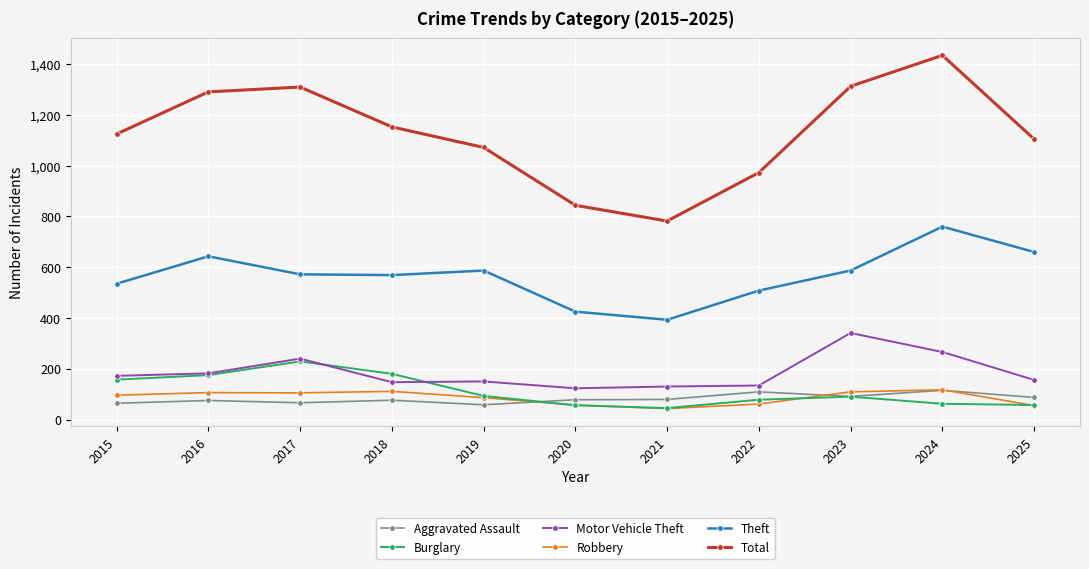

Which series has the widest spread of values?

Total